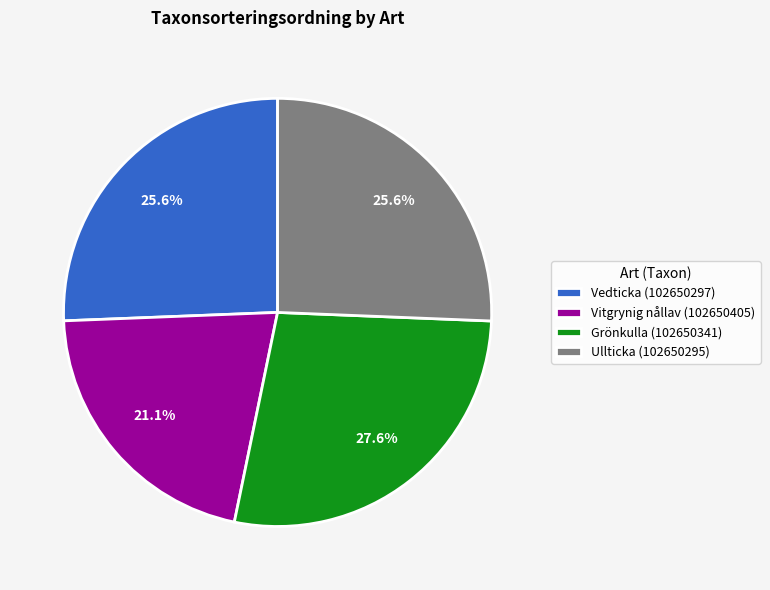

Do Vedticka (102650297) and Vitgrynig nållav (102650405) together represent more than half of the pie?

No